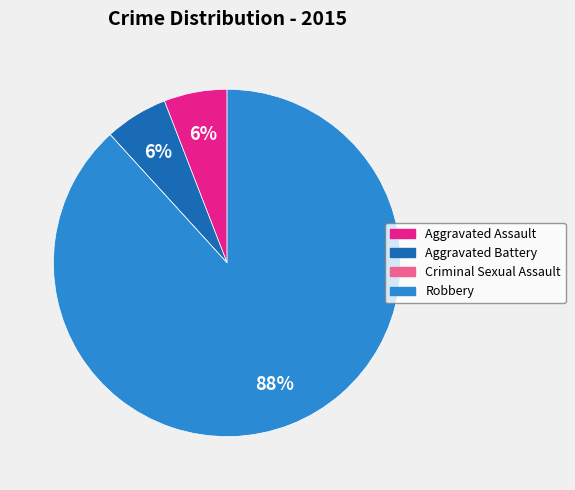

True or false: Robbery accounts for 97% of the total.

False